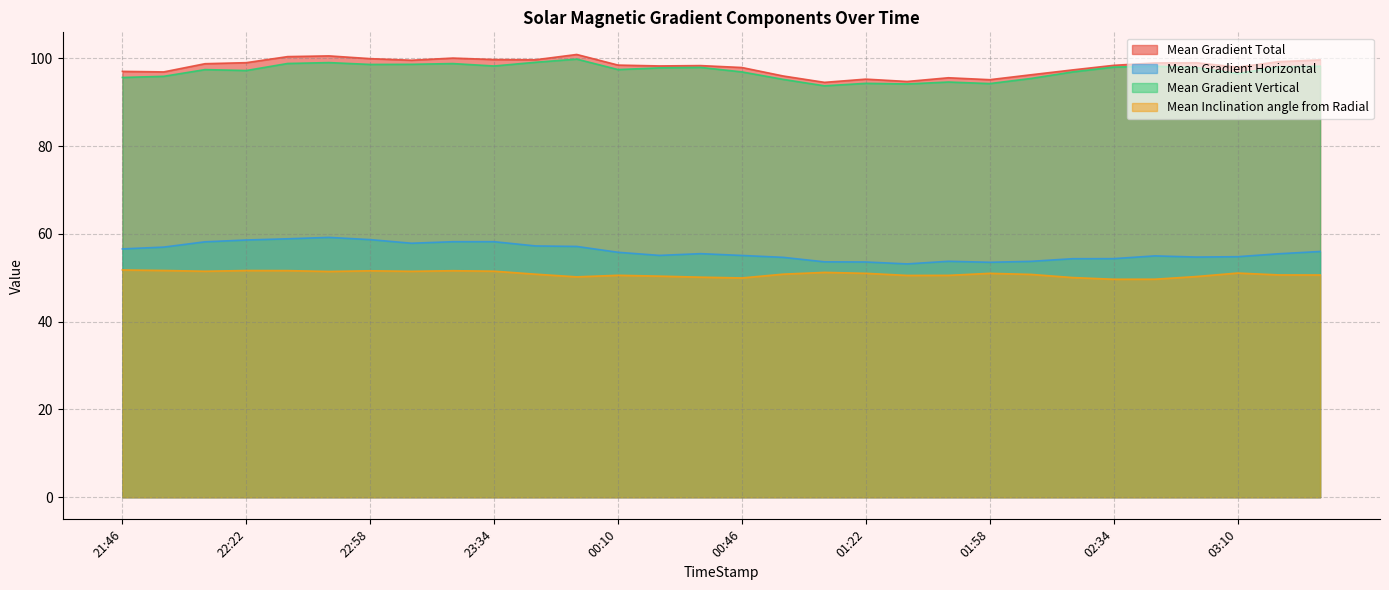

In Mean Gradient Horizontal, how many points are higher than both neighbors (excluding endpoints)?

5